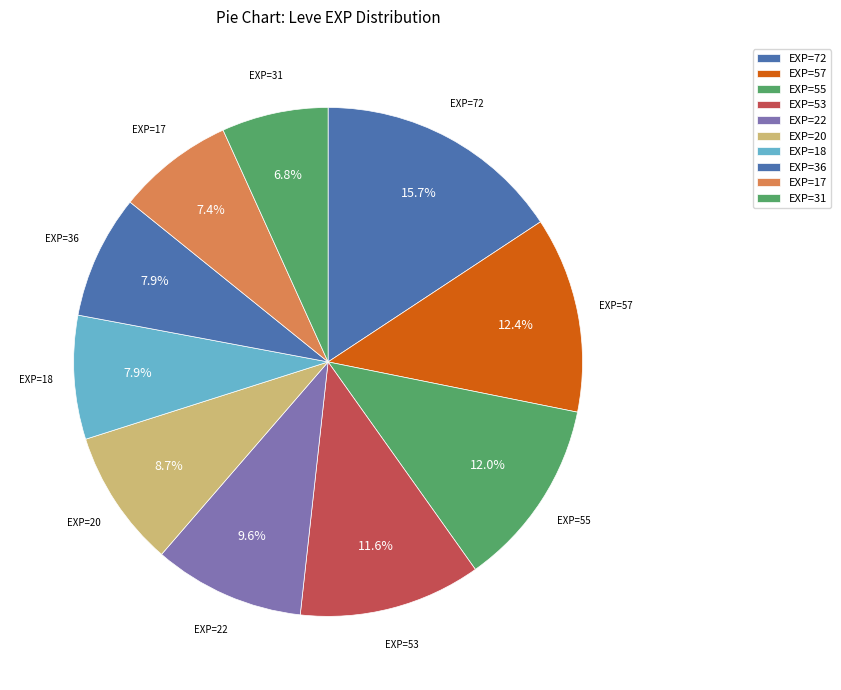

What is the largest slice in the pie chart?

EXP=72